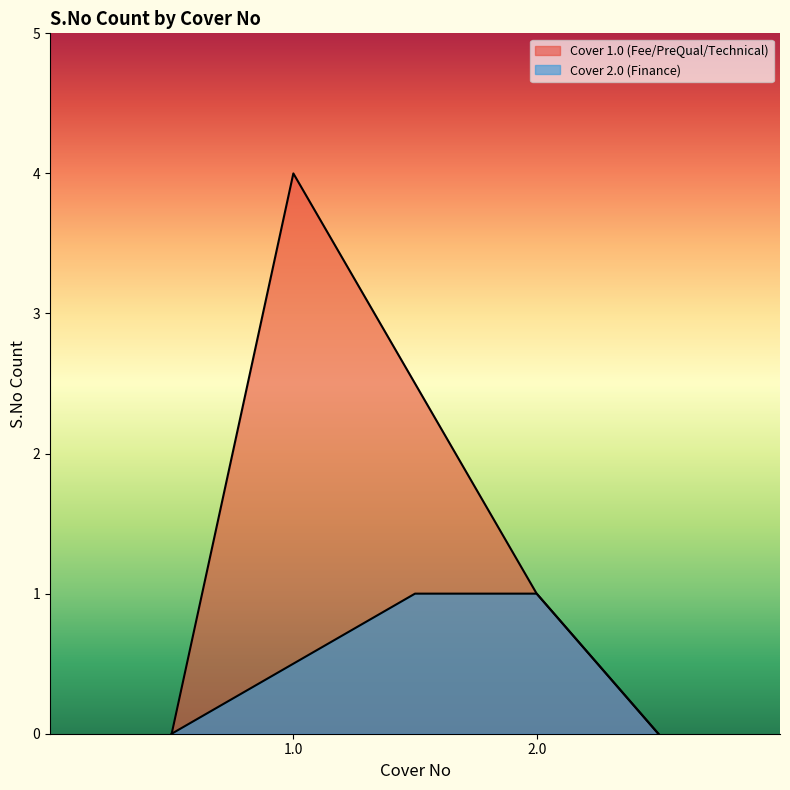

How many lines are shown in the chart?

2